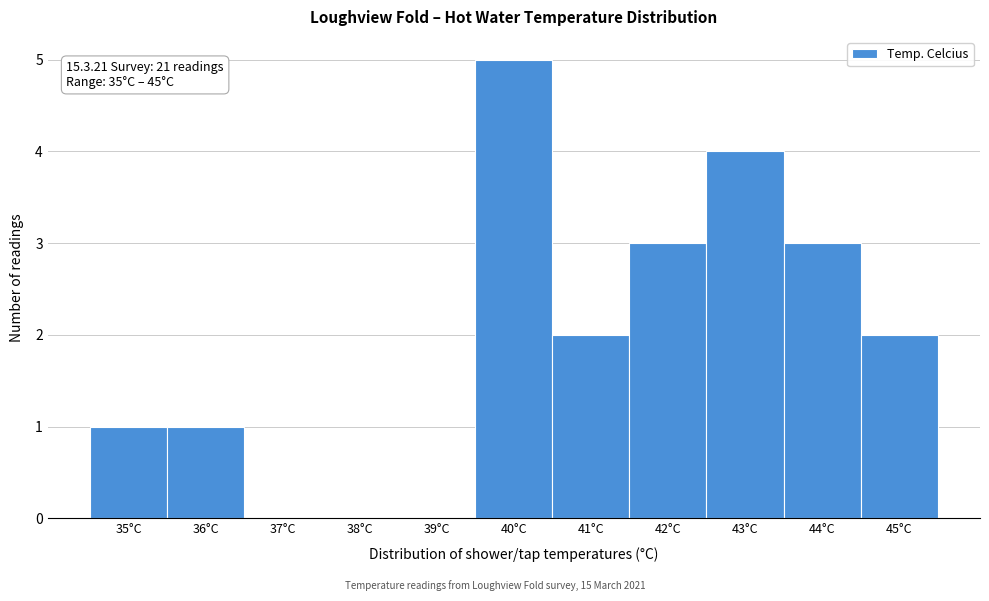

Which range on the x-axis has the tallest bar?

39.5 to 40.5